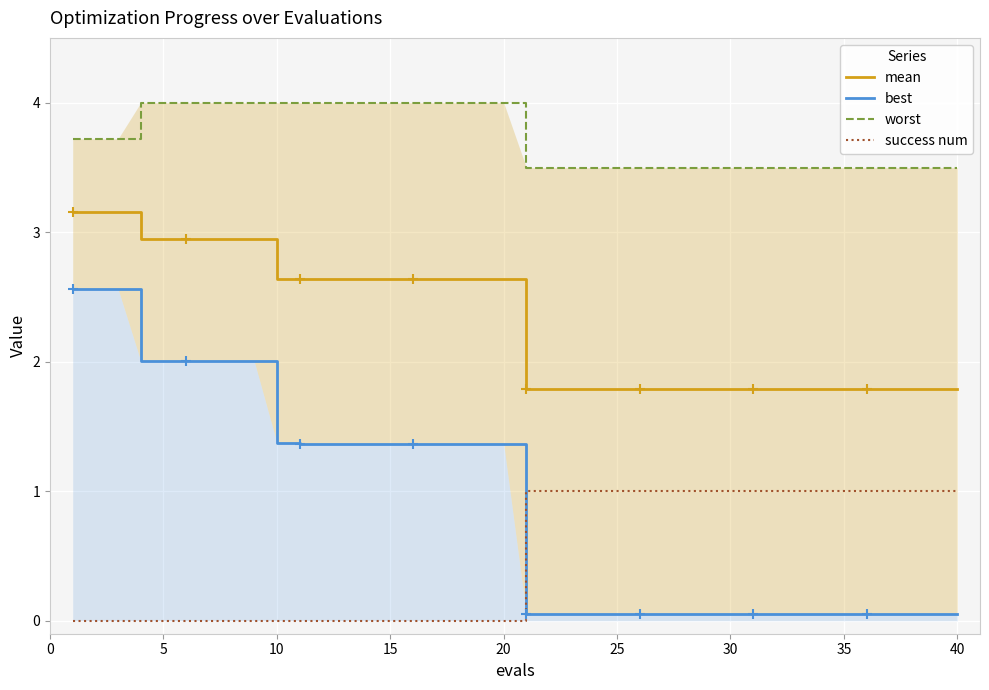

Reading left to right, extract all data points from this chart.

mean: 3.2	3.2	3.2	2.9	2.9	2.9	2.9	2.9	2.9	2.6	2.6	2.6	2.6	2.6	2.6	2.6	2.6	2.6	2.6	2.6	1.8	1.8	1.8	1.8	1.8	1.8	1.8	1.8	1.8	1.8	1.8	1.8	1.8	1.8	1.8	1.8	1.8	1.8	1.8	1.8
best: 2.6	2.6	2.6	2.0	2.0	2.0	2.0	2.0	2.0	1.4	1.4	1.4	1.4	1.4	1.4	1.4	1.4	1.4	1.4	1.4	0.1	0.1	0.1	0.1	0.1	0.1	0.1	0.1	0.1	0.1	0.1	0.1	0.1	0.1	0.1	0.1	0.1	0.1	0.1	0.1
worst: 3.7	3.7	3.7	4.0	4.0	4.0	4.0	4.0	4.0	4.0	4.0	4.0	4.0	4.0	4.0	4.0	4.0	4.0	4.0	4.0	3.5	3.5	3.5	3.5	3.5	3.5	3.5	3.5	3.5	3.5	3.5	3.5	3.5	3.5	3.5	3.5	3.5	3.5	3.5	3.5
success num: 0.0	0.0	0.0	0.0	0.0	0.0	0.0	0.0	0.0	0.0	0.0	0.0	0.0	0.0	0.0	0.0	0.0	0.0	0.0	0.0	1.0	1.0	1.0	1.0	1.0	1.0	1.0	1.0	1.0	1.0	1.0	1.0	1.0	1.0	1.0	1.0	1.0	1.0	1.0	1.0